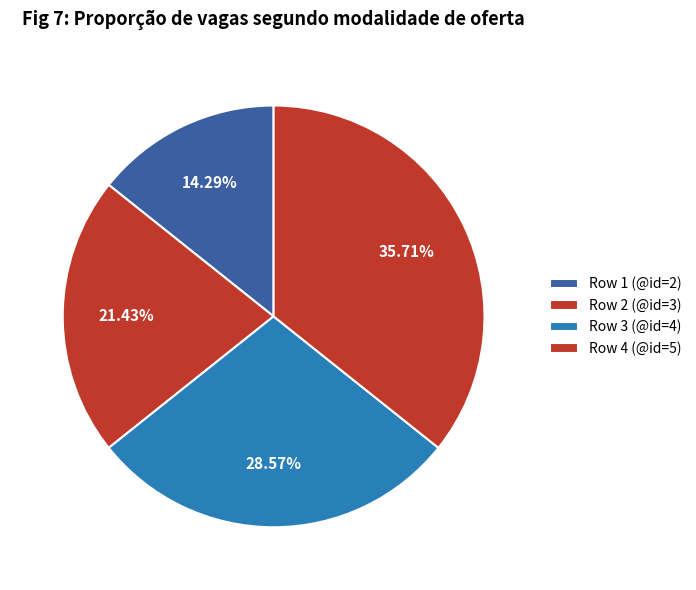

The Row 2 (@id=3) slice represents 9% of the pie. True or false?

False